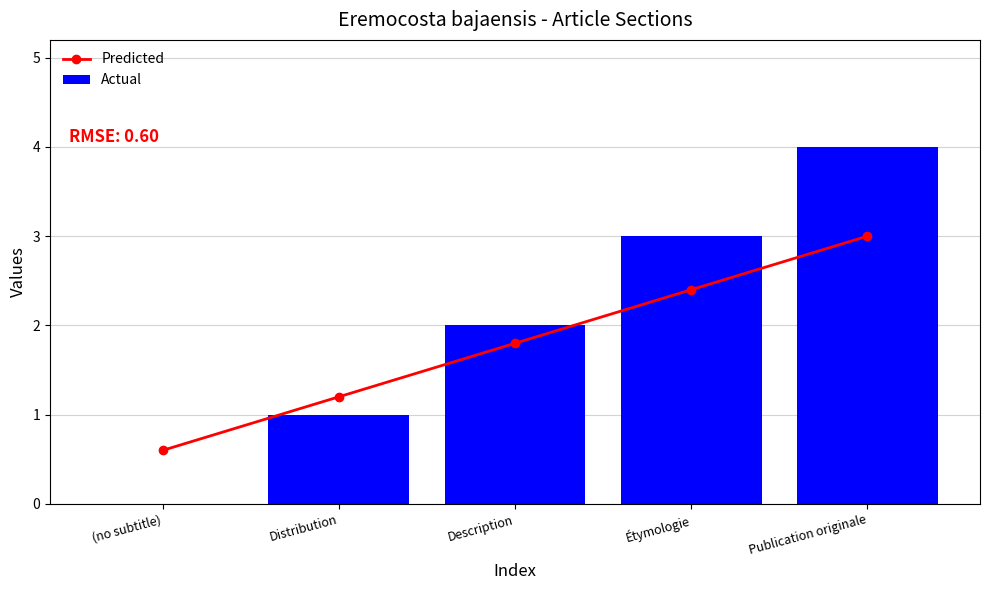

What is the difference between the second highest and second lowest values in the Actual series?

2.0